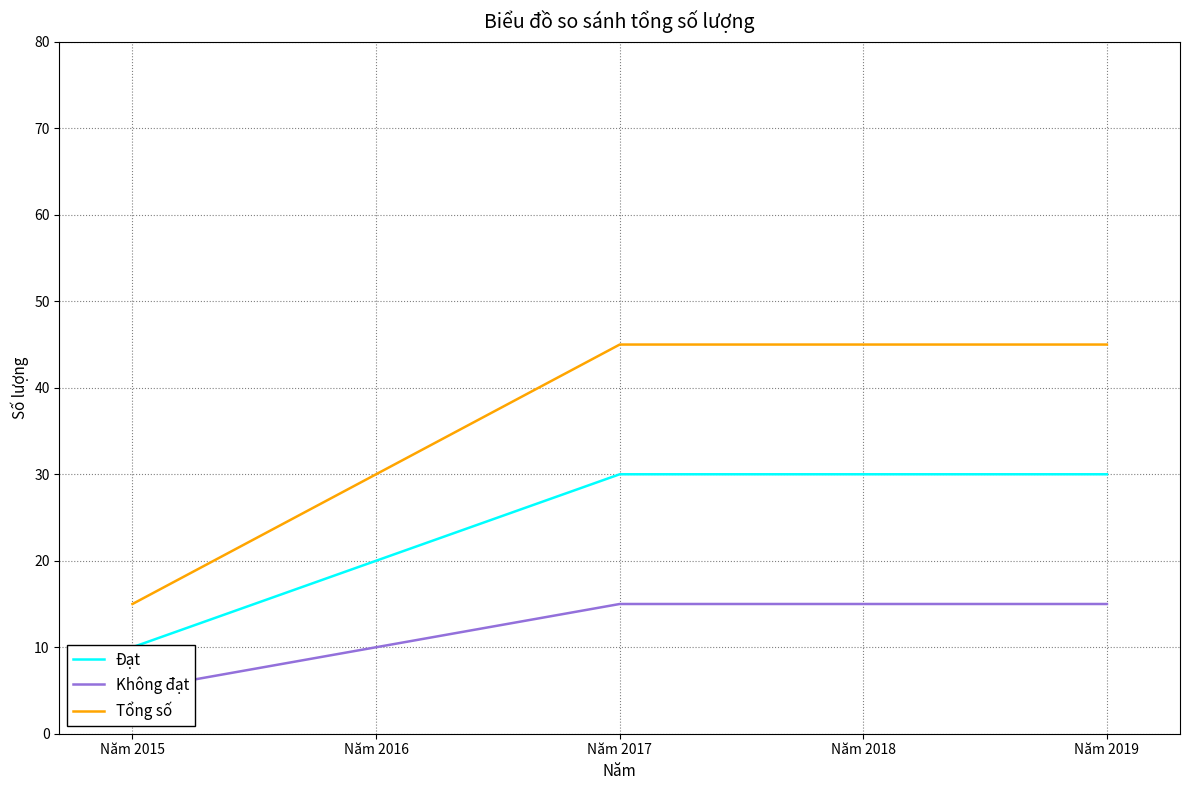

Rank the series at Năm 2018 from highest to lowest value.

Tổng số, Đạt, Không đạt